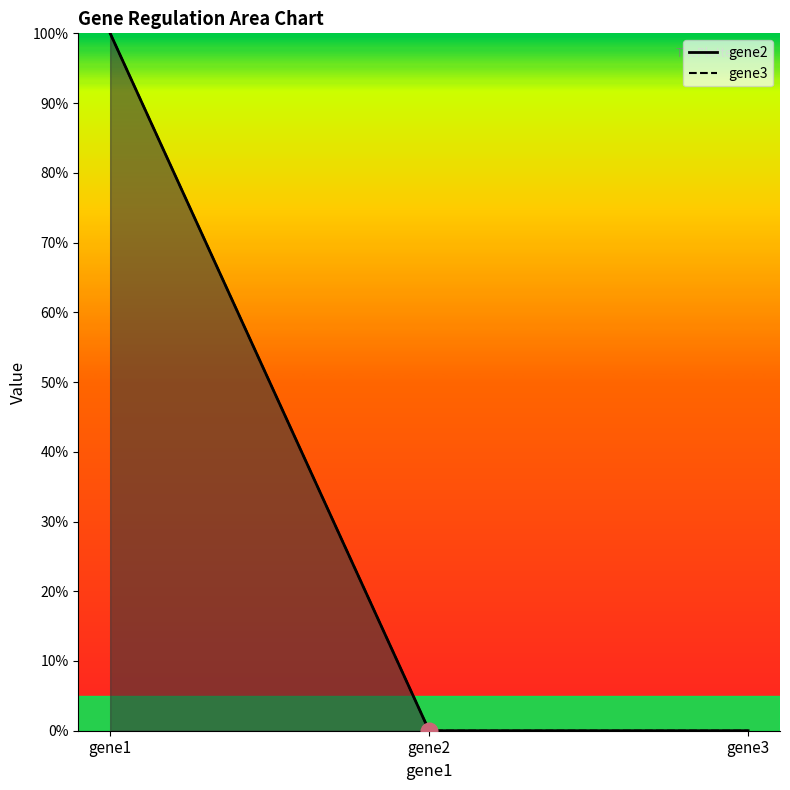

How many data points in gene3 are above 0?

1